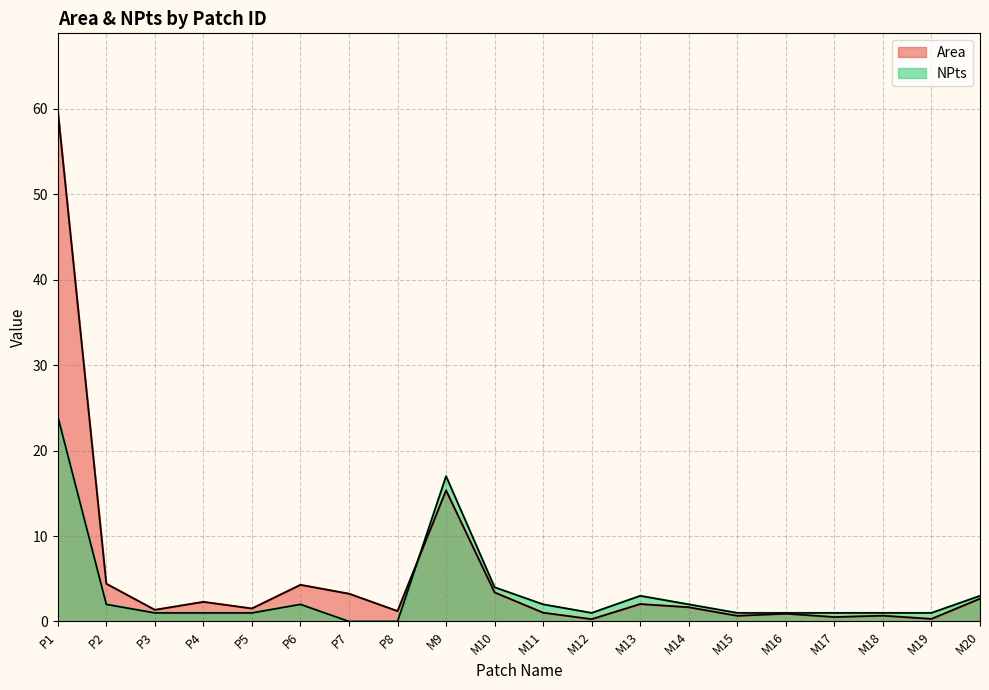

List the series in order of their peak value, lowest first.

NPts, Area